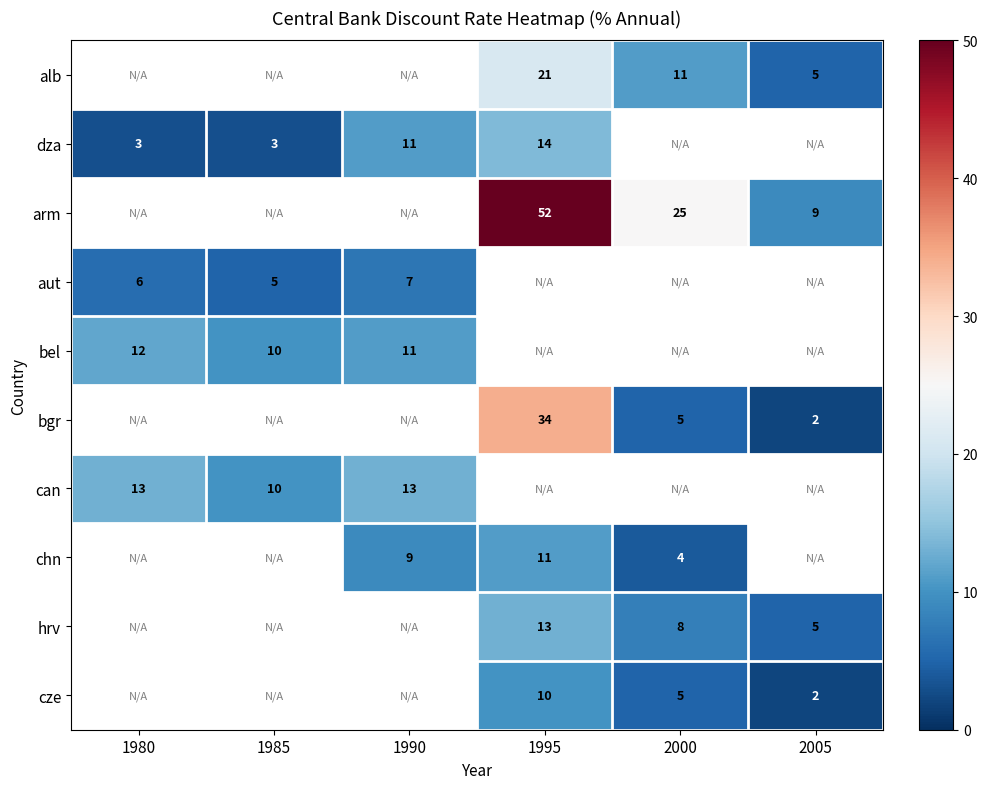

True or false: cze has a value of 10 at 1995.

True